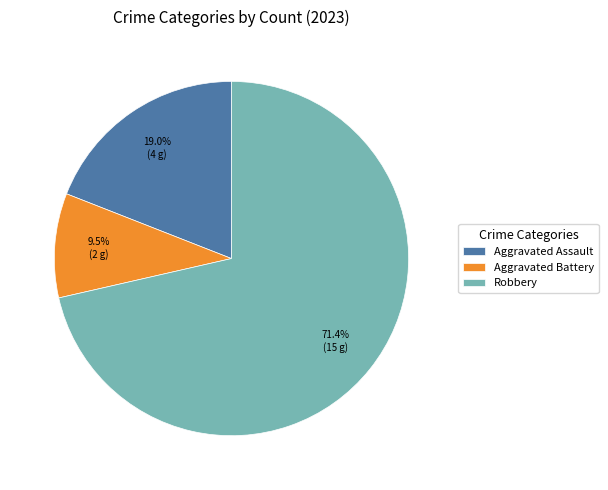

To the nearest percent, what percentage of the pie is Robbery?

71%